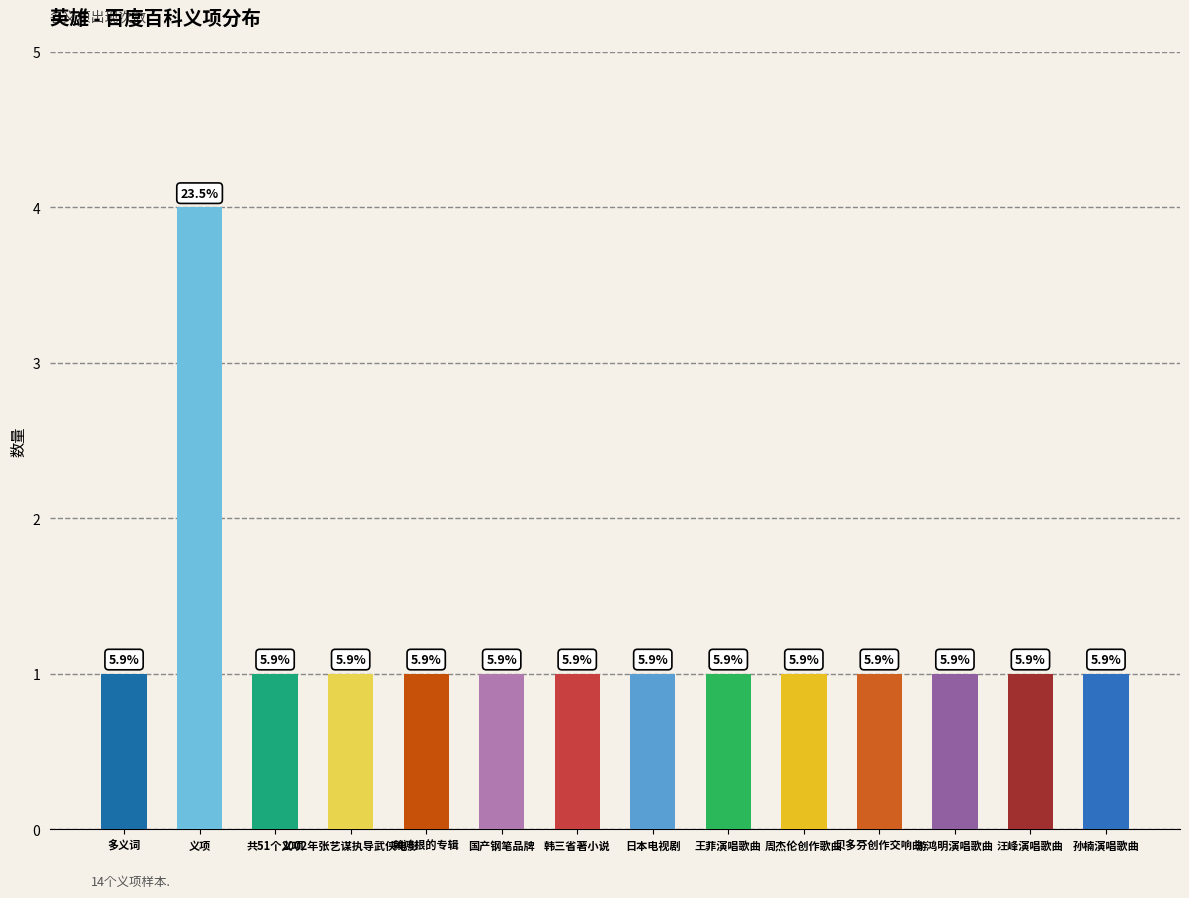

The value at 2002年张艺谋执导武侠电影 is 1. True or false?

False